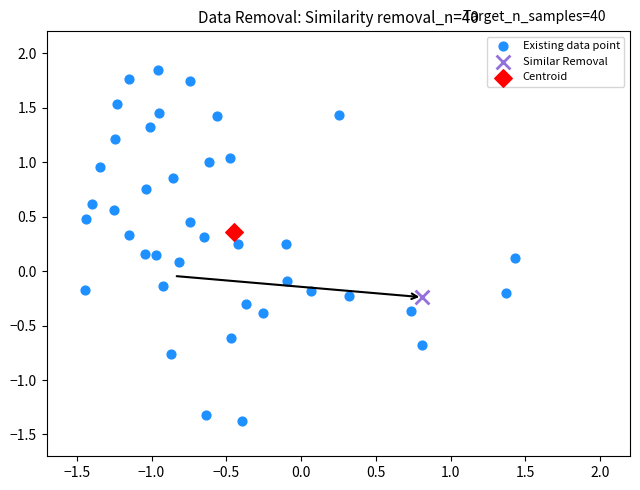

What are all the series names shown in the legend?

Existing data point, Similar Removal, Centroid